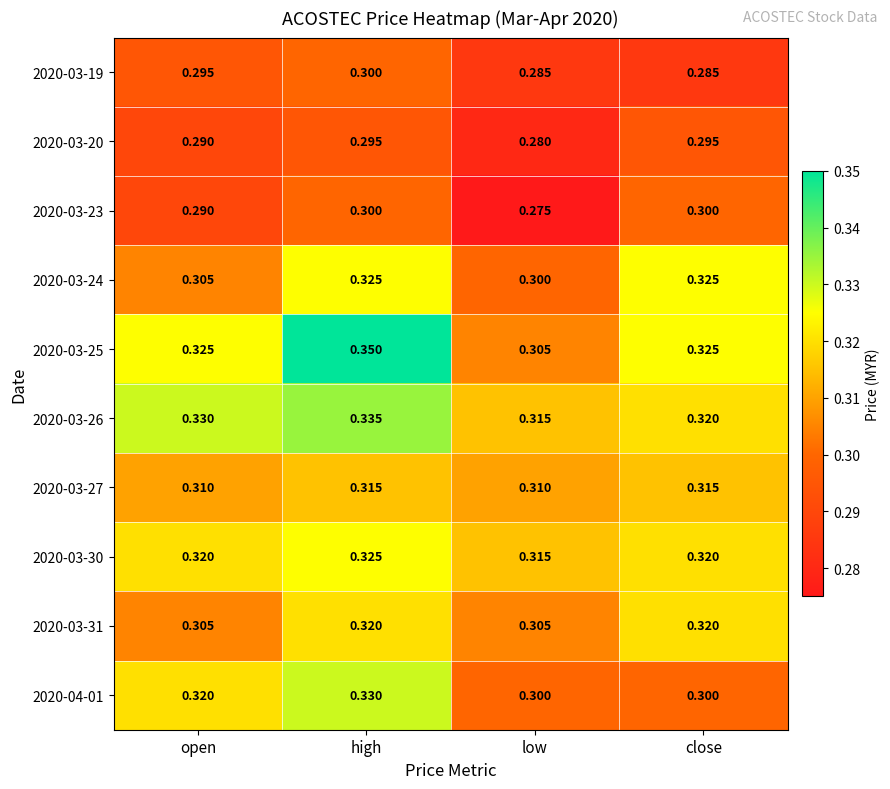

At how many categories does at least one series exceed 0?

4